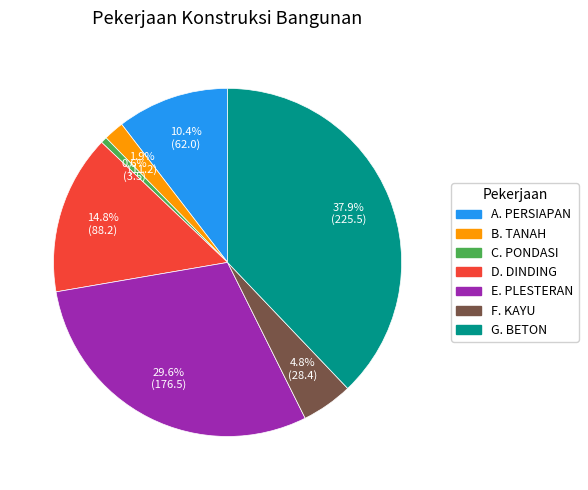

Is there any slice that represents more than half of the pie?

No